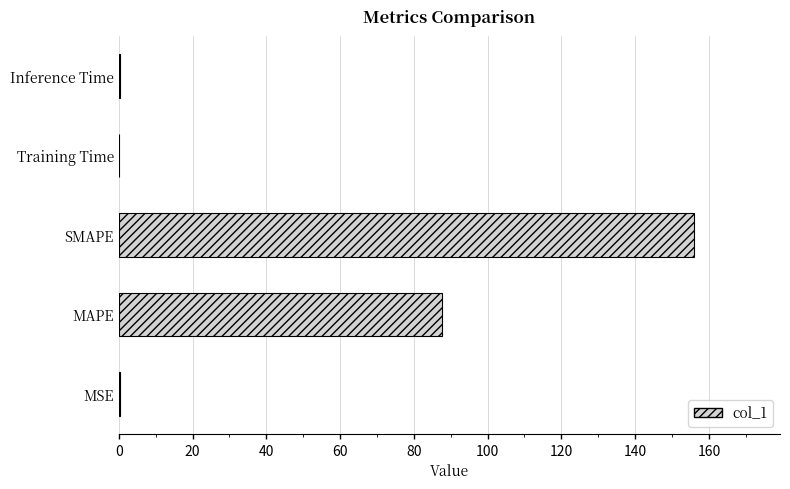

What is the maximum value shown in the chart?

155.9